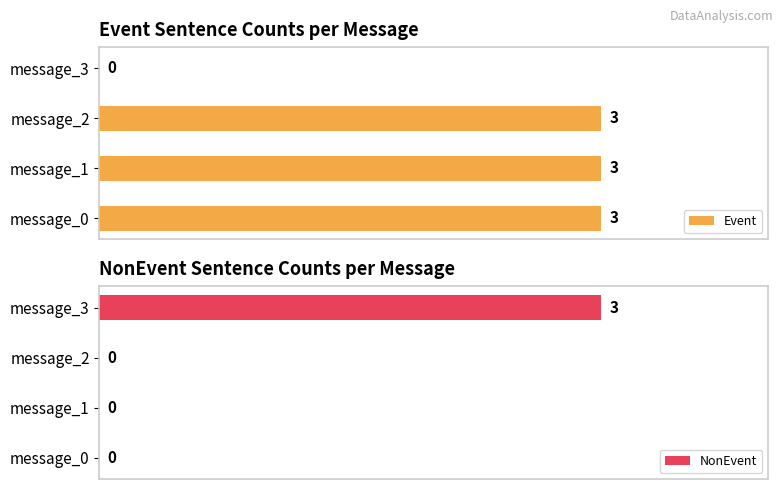

Where is Event nearest to the value 1?

message_3